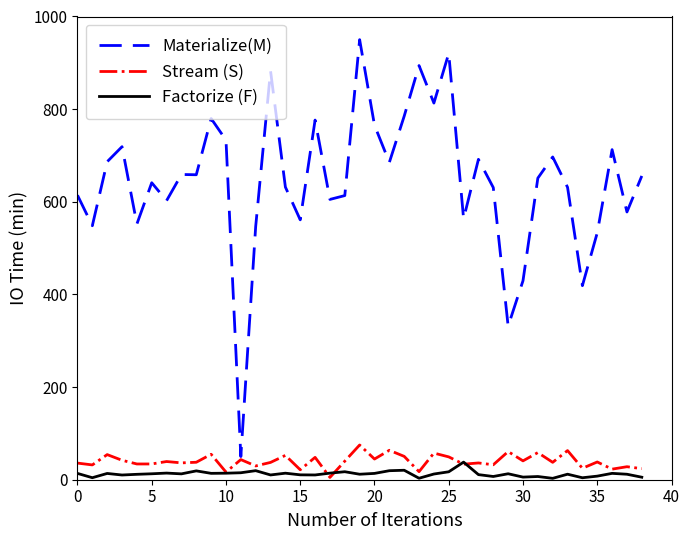

Which series has the largest total across all categories?

Materialize(M)